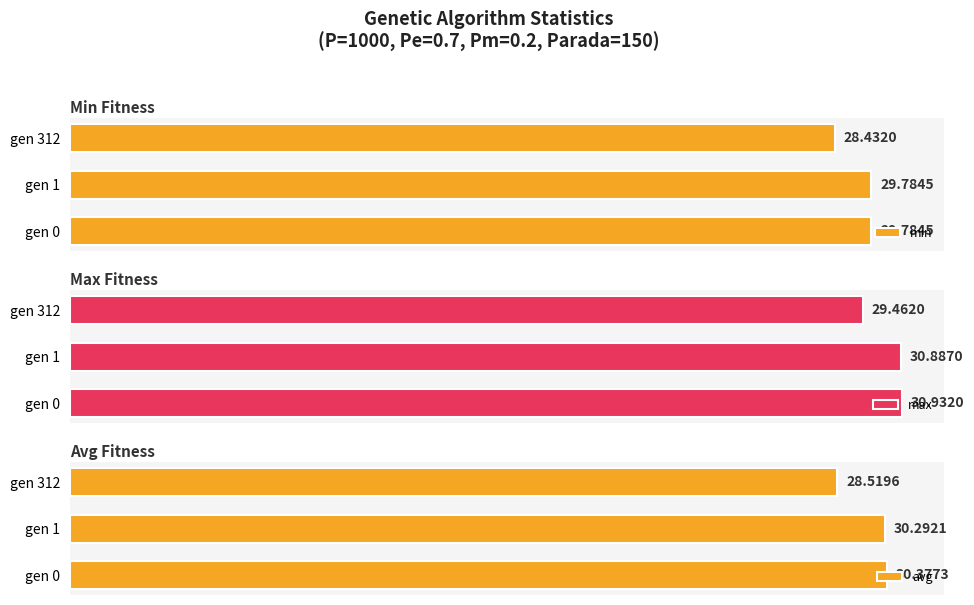

List the labels in order of max value, largest first.

gen 0, gen 1, gen 312